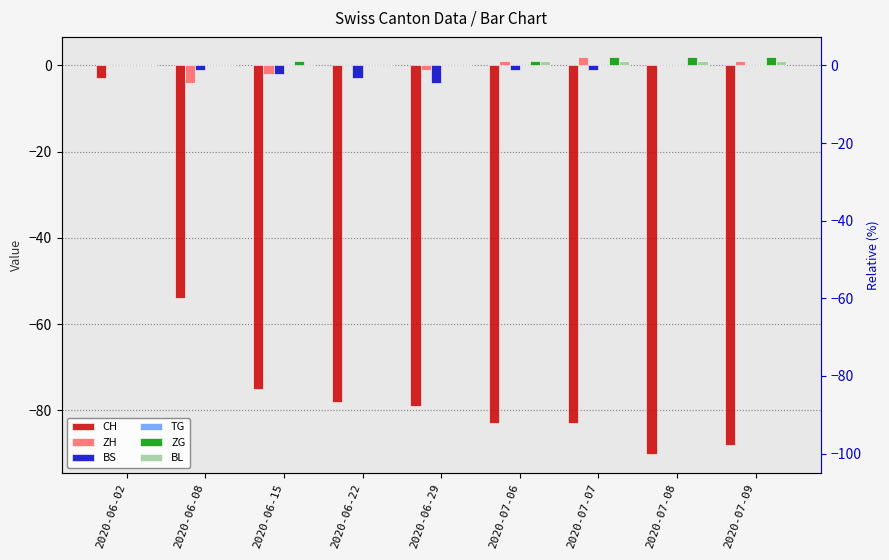

Reading left to right, transcribe all the data shown in this chart.

CH: -3	-54	-75	-78	-79	-83	-83	-90	-88
ZH: 0	-4	-2	0	-1	1	2	0	1
BS: 0	-1	-2	-3	-4	-1	-1	0	0
TG: 0	0	0	0	0	0	0	0	0
ZG: 0	0	1	0	0	1	2	2	2
BL: 0	0	0	0	0	1	1	1	1